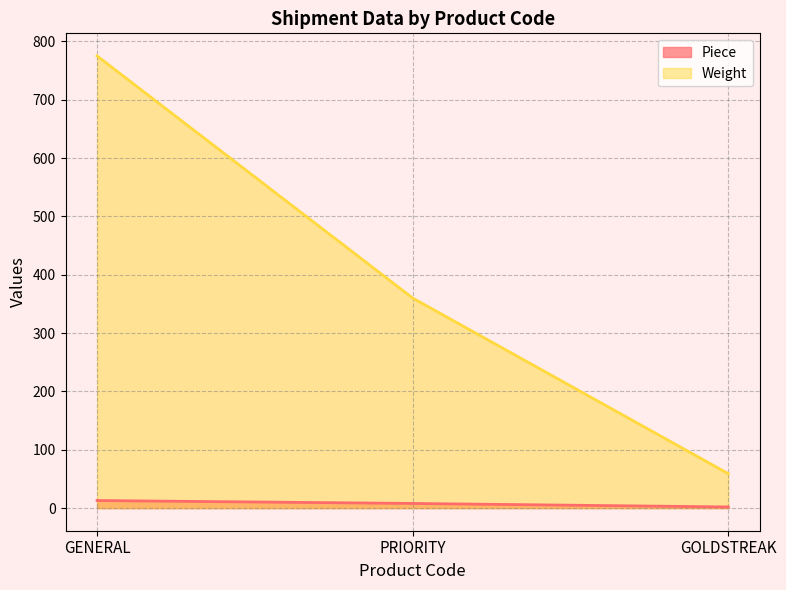

List the labels in order of Weight value, largest first.

GENERAL, PRIORITY, GOLDSTREAK